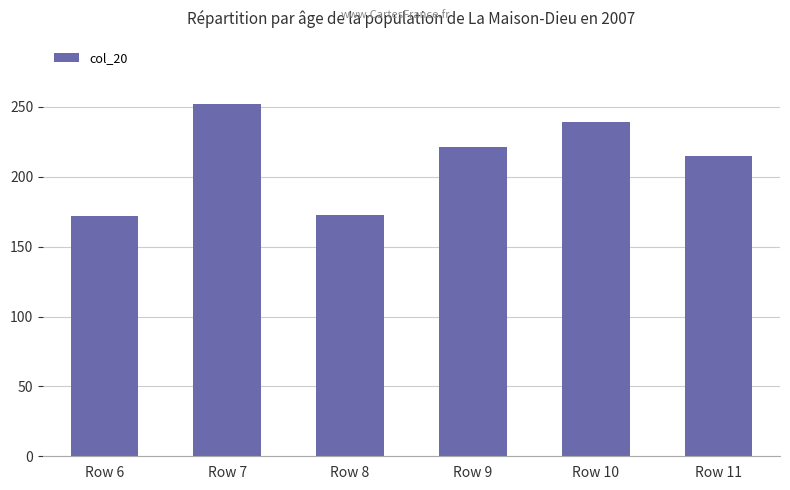

What value does the data have at Row 6?

172